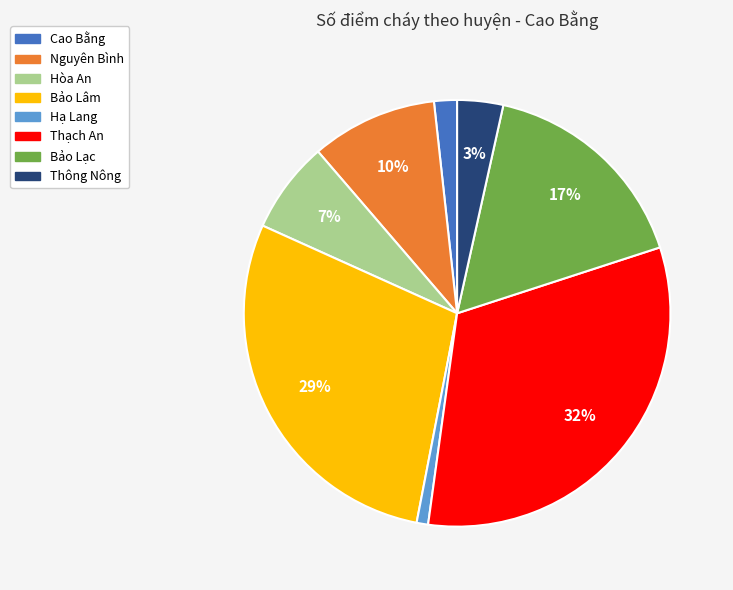

Does Nguyên Bình account for over 50% of the chart?

No